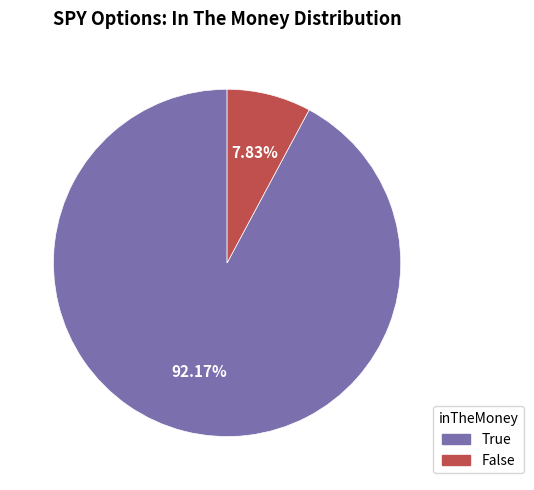

To the nearest percent, what is the difference between the largest and smallest slice percentages?

84%